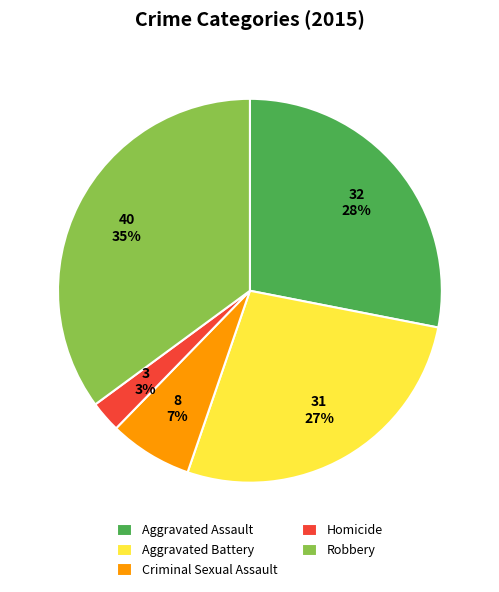

To the nearest percent, what portion does Aggravated Battery represent?

27%